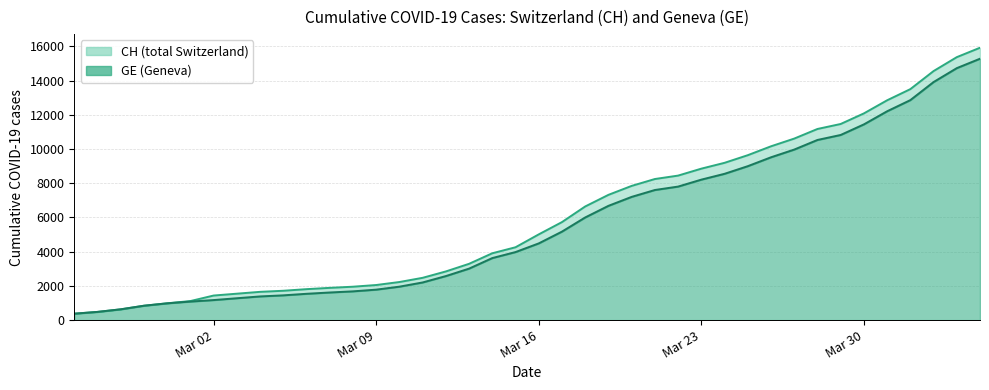

What is the difference between the second highest and minimum values in the CH series?

15000